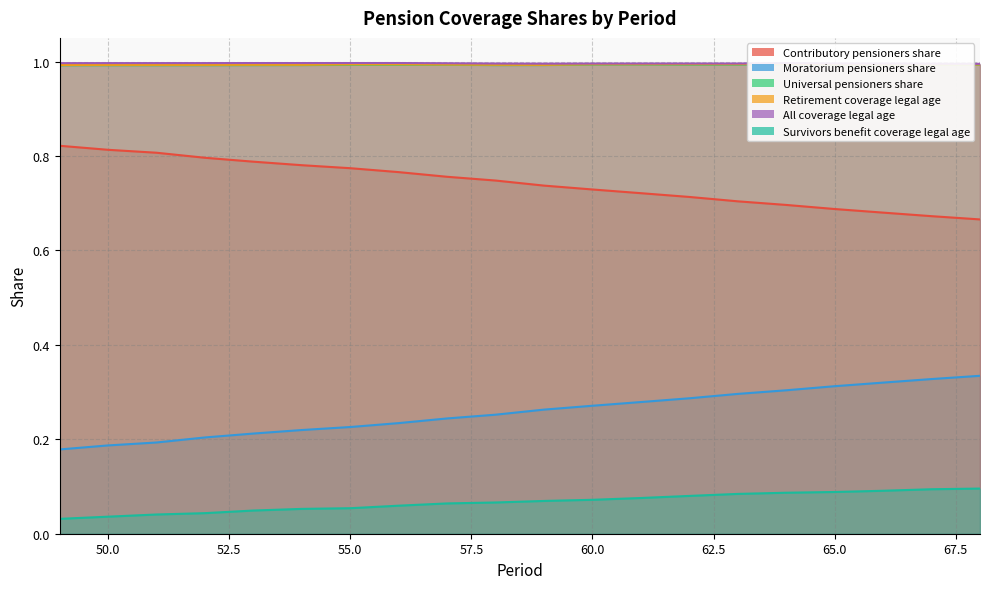

Count the number of categories in the chart.

20